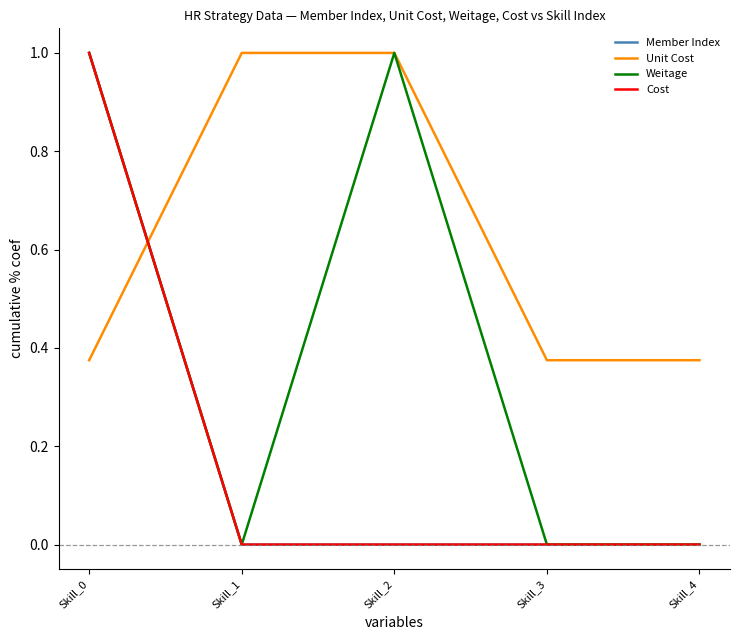

Which category has the lowest value in the Weitage series?

Skill_1